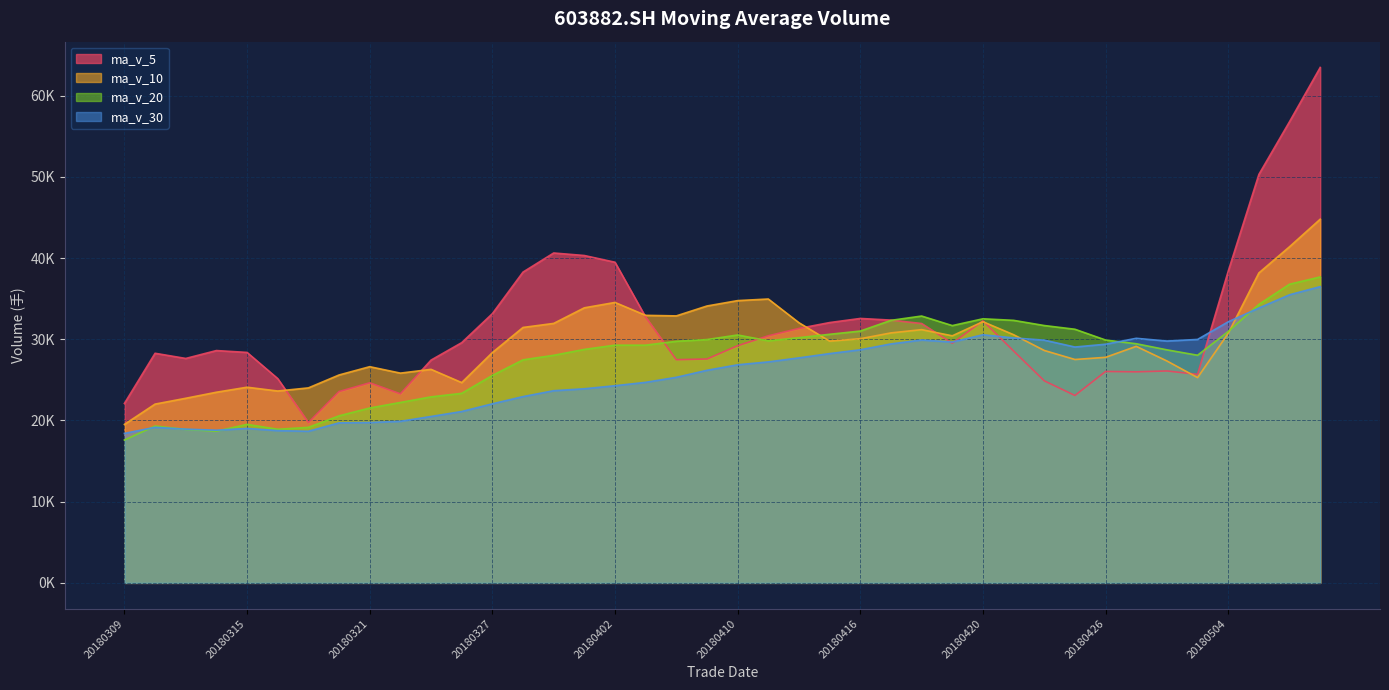

What are all the series names shown in the legend?

ma_v_5, ma_v_10, ma_v_20, ma_v_30